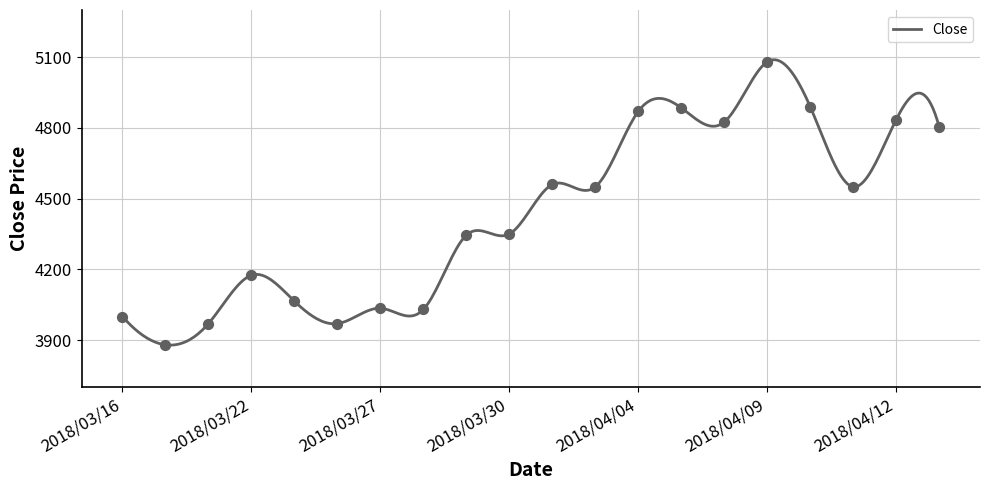

What is the difference between the maximum and minimum values?

1210.3